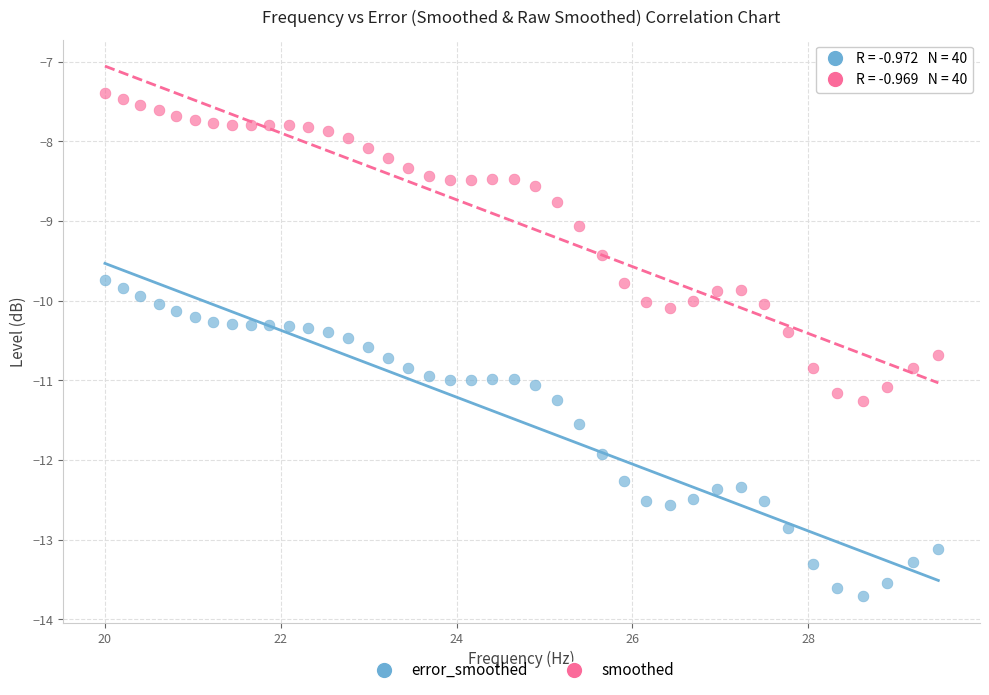

Which series has the largest Y range (max minus min)?

error_smoothed